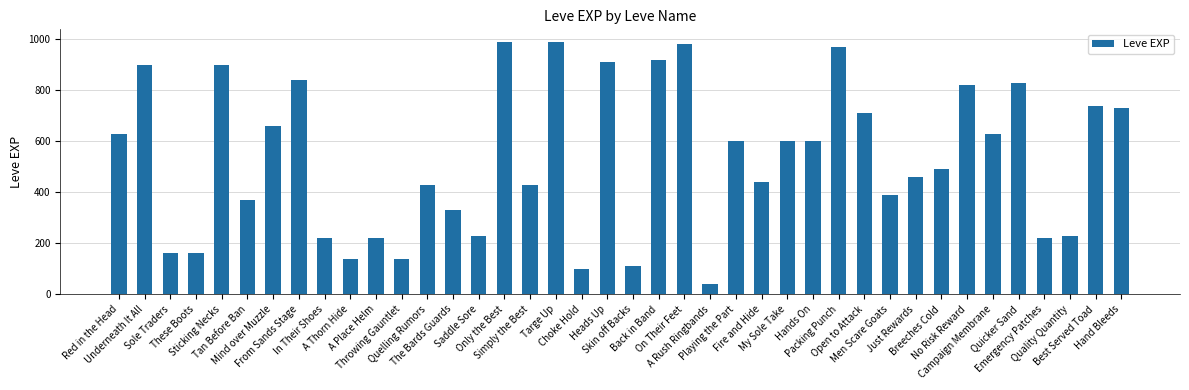

What is the difference between the maximum and minimum values?

950